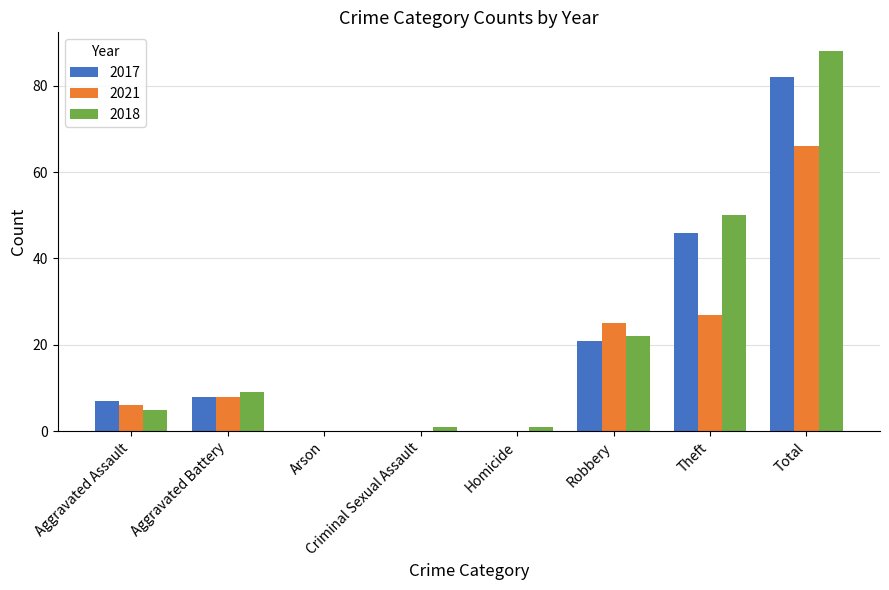

What is the sum of all 2017 values?

164